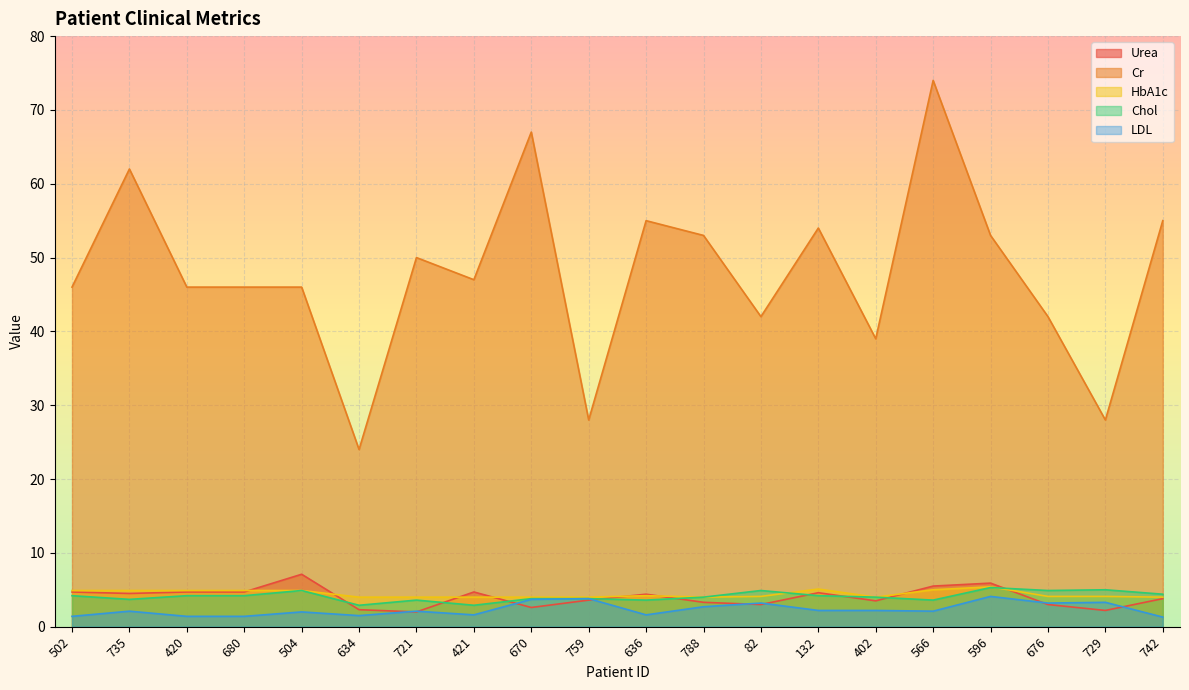

Reading right to left, list all the values displayed in this chart.

Urea: 3.8	2.2	3.0	5.9	5.5	3.5	4.6	3.0	3.3	4.4	3.6	2.6	4.7	2.0	2.3	7.1	4.7	4.7	4.5	4.7
Cr: 55.0	28.0	42.0	53.0	74.0	39.0	54.0	42.0	53.0	55.0	28.0	67.0	47.0	50.0	24.0	46.0	46.0	46.0	62.0	46.0
HbA1c: 4.0	4.1	4.1	5.4	5.0	4.0	5.1	4.1	4.0	4.2	4.0	4.0	4.0	4.0	4.0	4.9	4.9	4.9	4.9	4.9
Chol: 4.4	5.0	4.9	5.3	3.6	4.0	4.2	4.9	4.0	3.6	3.8	3.8	2.9	3.6	2.9	4.9	4.2	4.2	3.7	4.2
LDL: 1.3	3.3	3.2	4.1	2.1	2.2	2.2	3.2	2.7	1.6	3.8	3.7	1.6	2.1	1.5	2.0	1.4	1.4	2.1	1.4